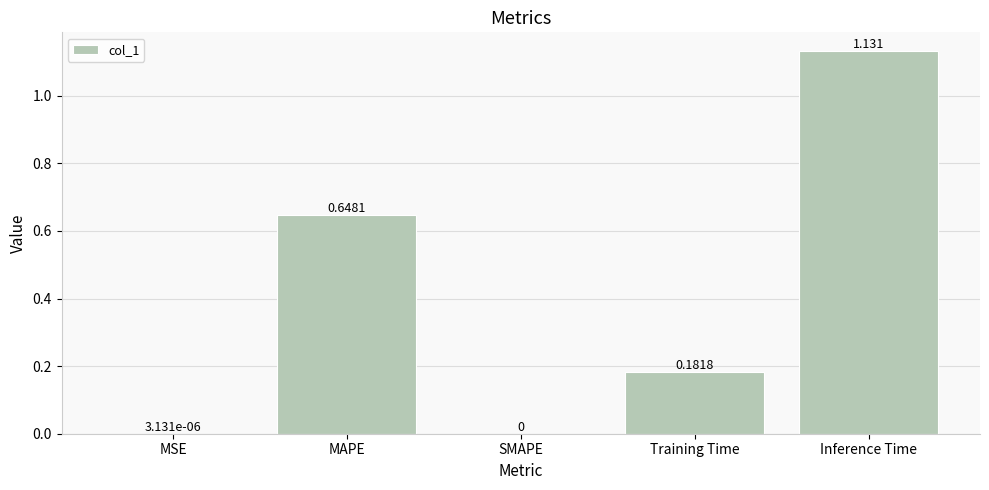

Which has a higher value, Inference Time or MAPE?

Inference Time